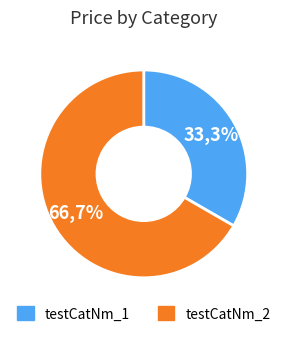

Do testCatNm_1 and testCatNm_2 together represent more than half of the pie?

Yes